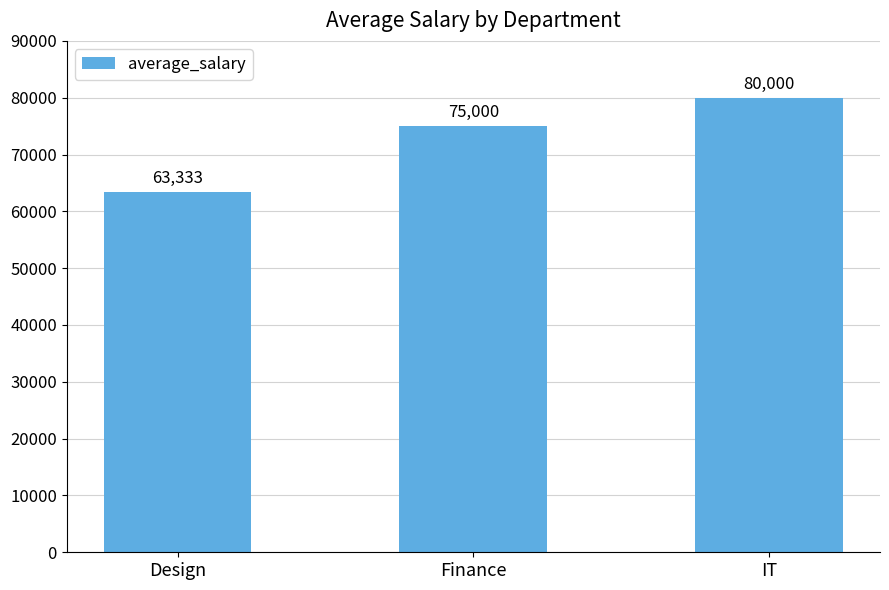

Approximately how many times larger is the value at Finance compared to Design?

1.2